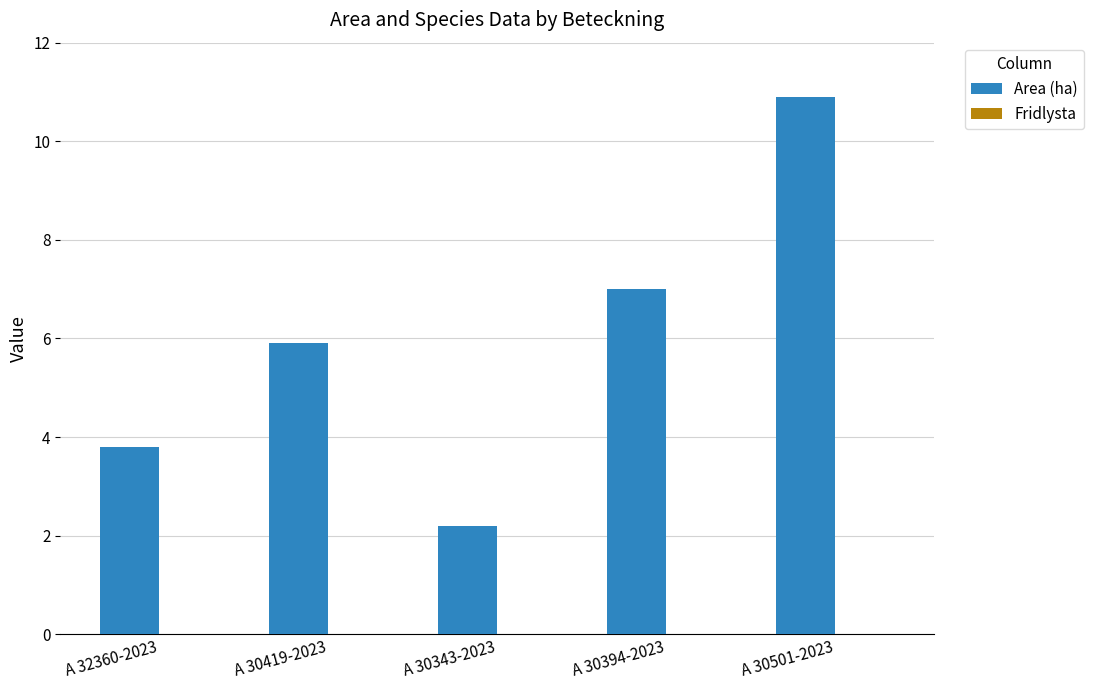

What position from the right is A 30394-2023?

2